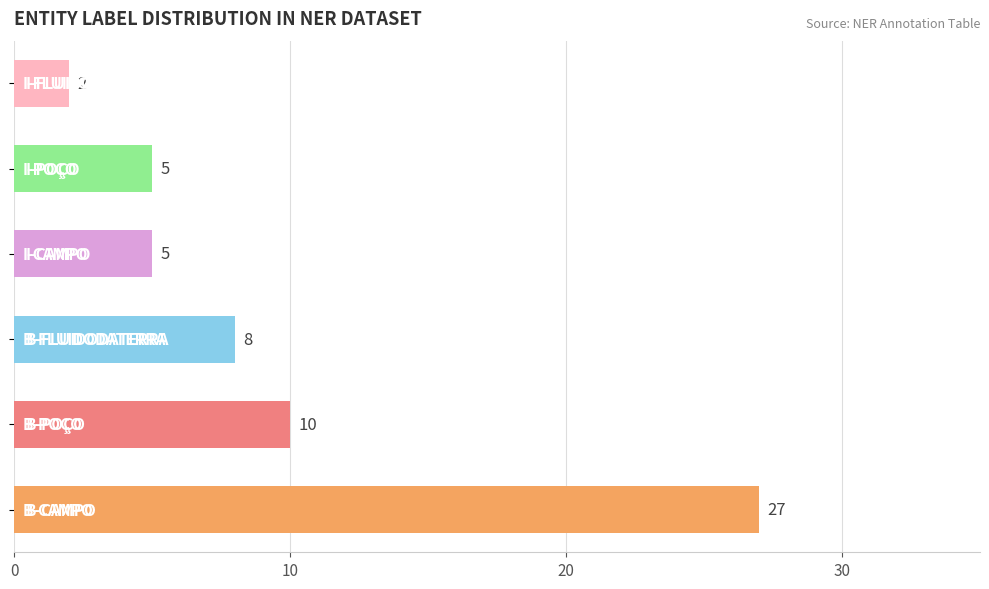

What is the average value?

10